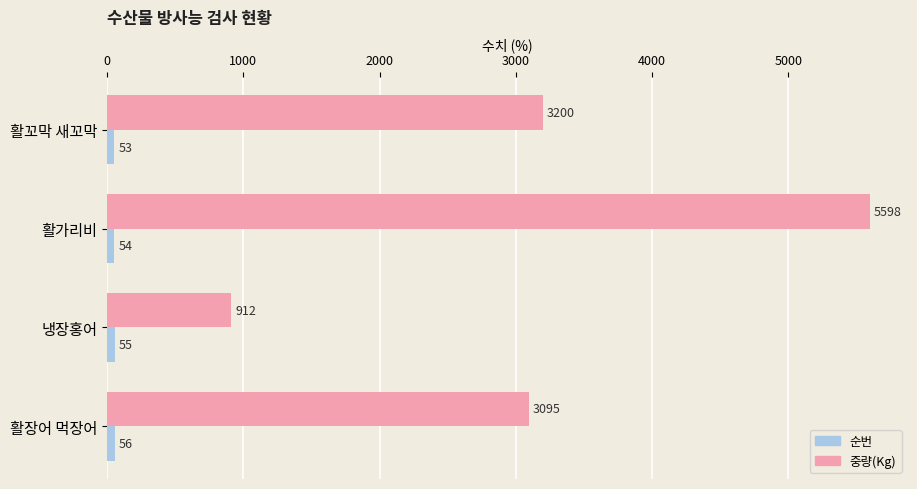

What is the difference between the maximum and second lowest values in the 중량(Kg) series?

2503